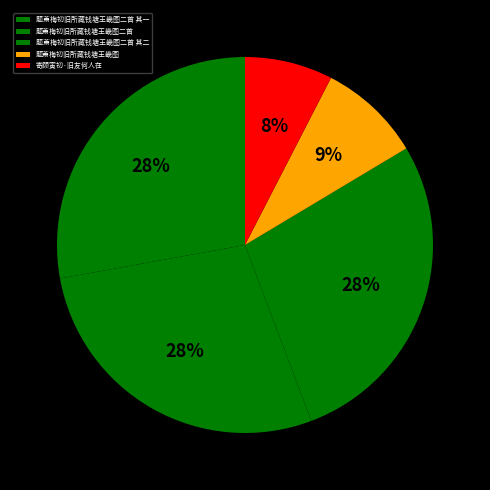

Count the number of slices in the pie.

5